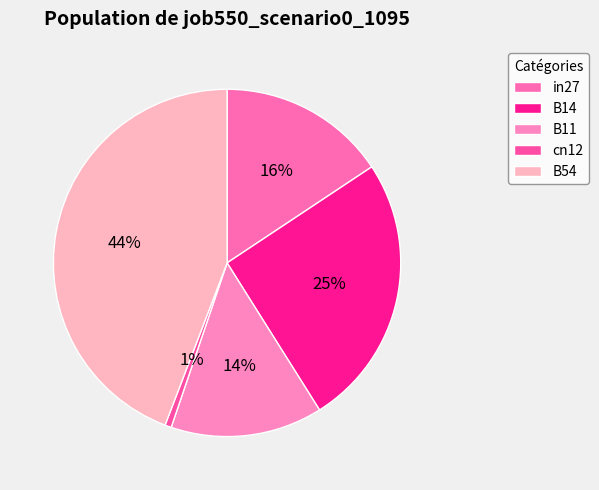

Count the number of slices in the pie.

5